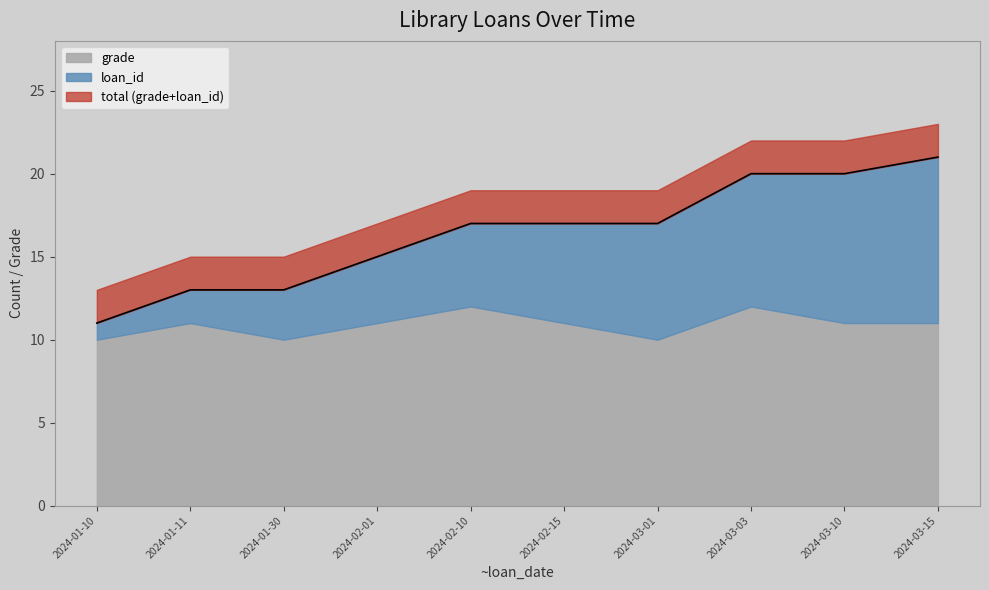

True or false: grade and loan_id cross at least once.

False